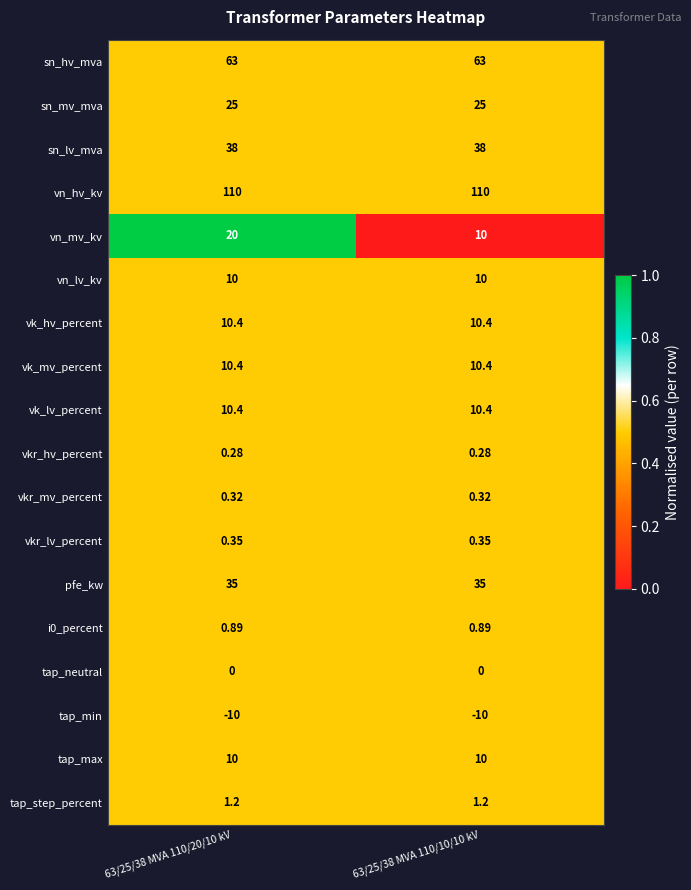

Count the number of categories in the chart.

2